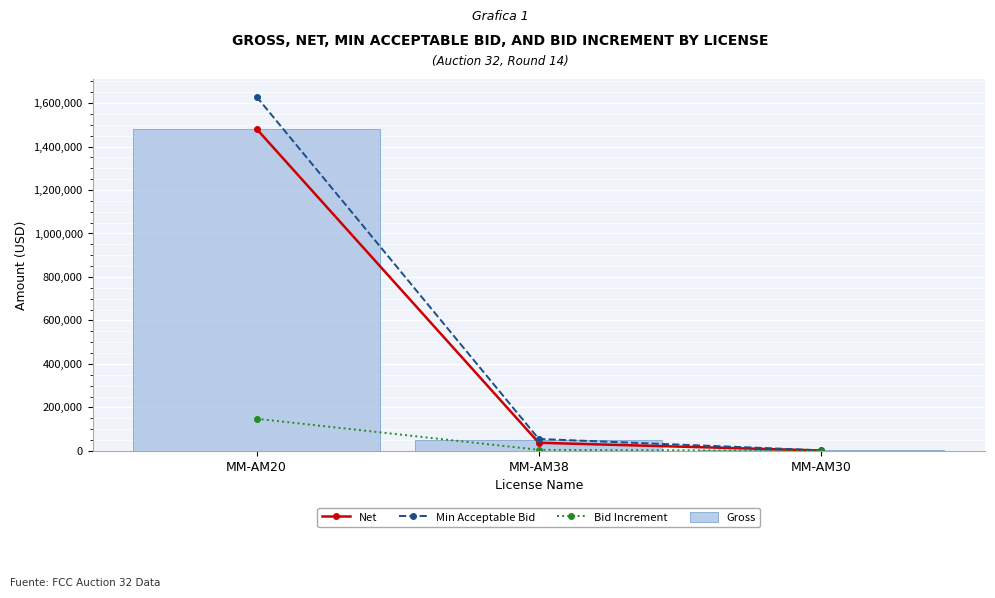

How many groups of bars are there?

3